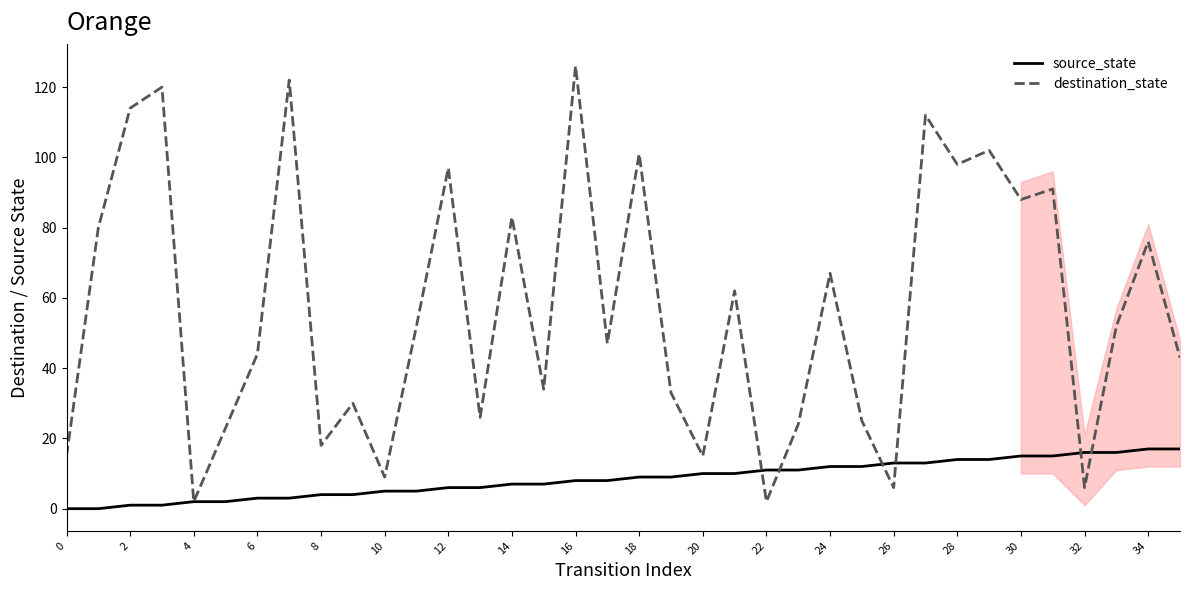

How many lines are shown in the chart?

2